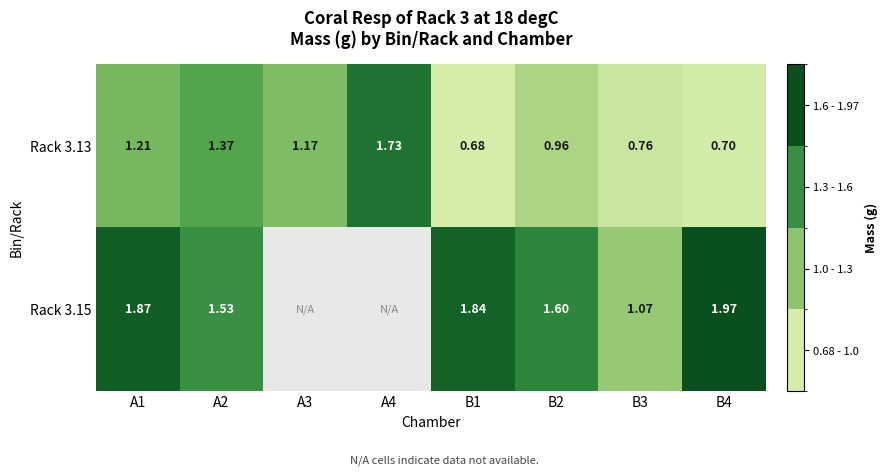

Rank the series at B4 from lowest to highest value.

Rack 3.13, Rack 3.15